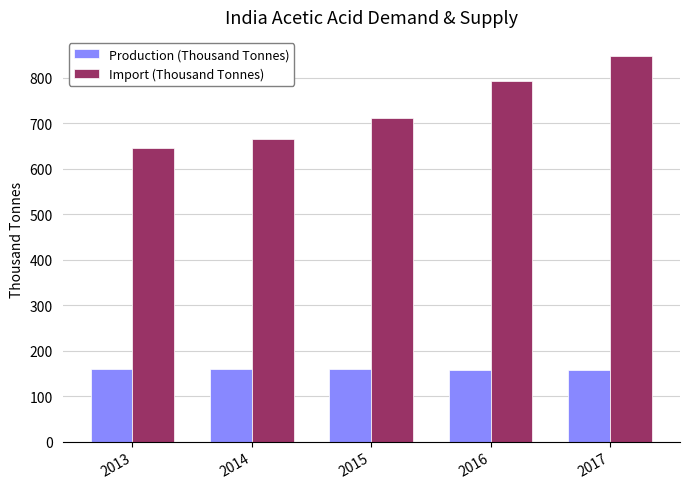

What is the value of the Import (Thousand Tonnes) bar at the 4th from the left?

792.8